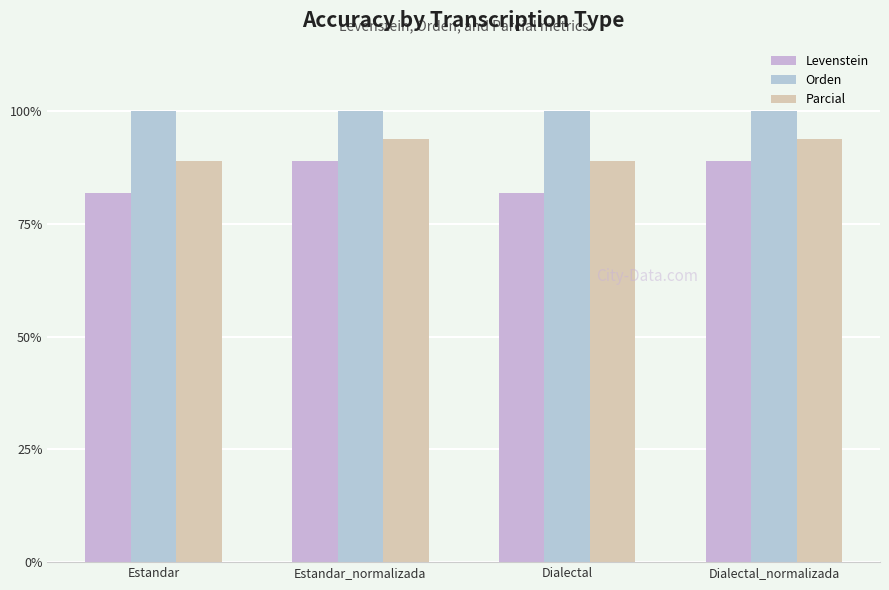

Count the number of data series in this chart.

3